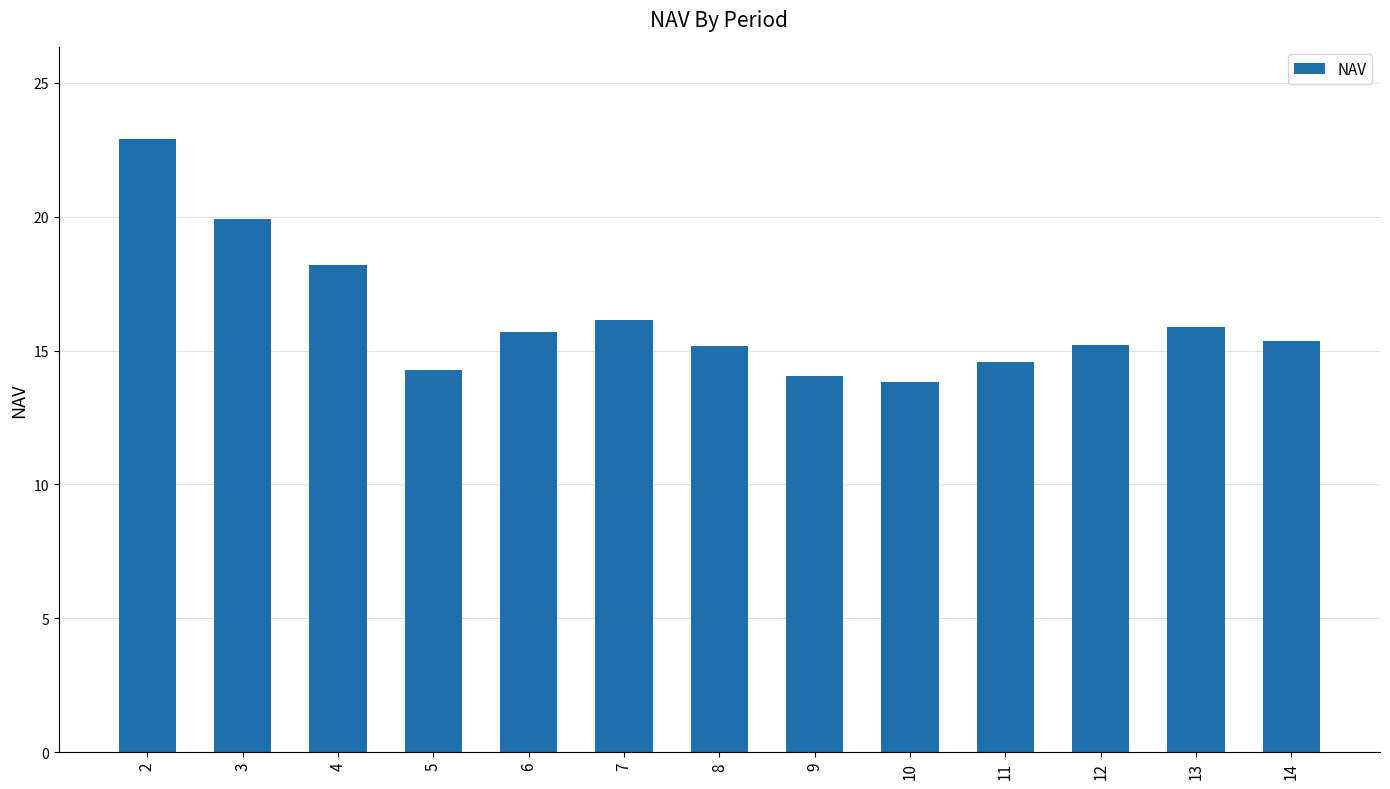

True or false: the data shows 14.6 at 11.

True